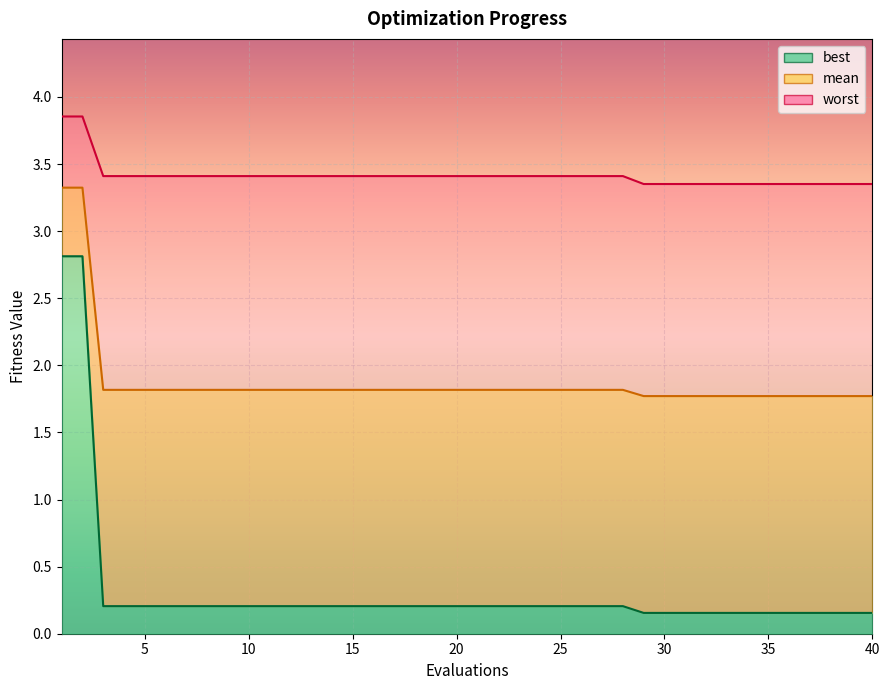

Between 12 and 23, which is larger?

12